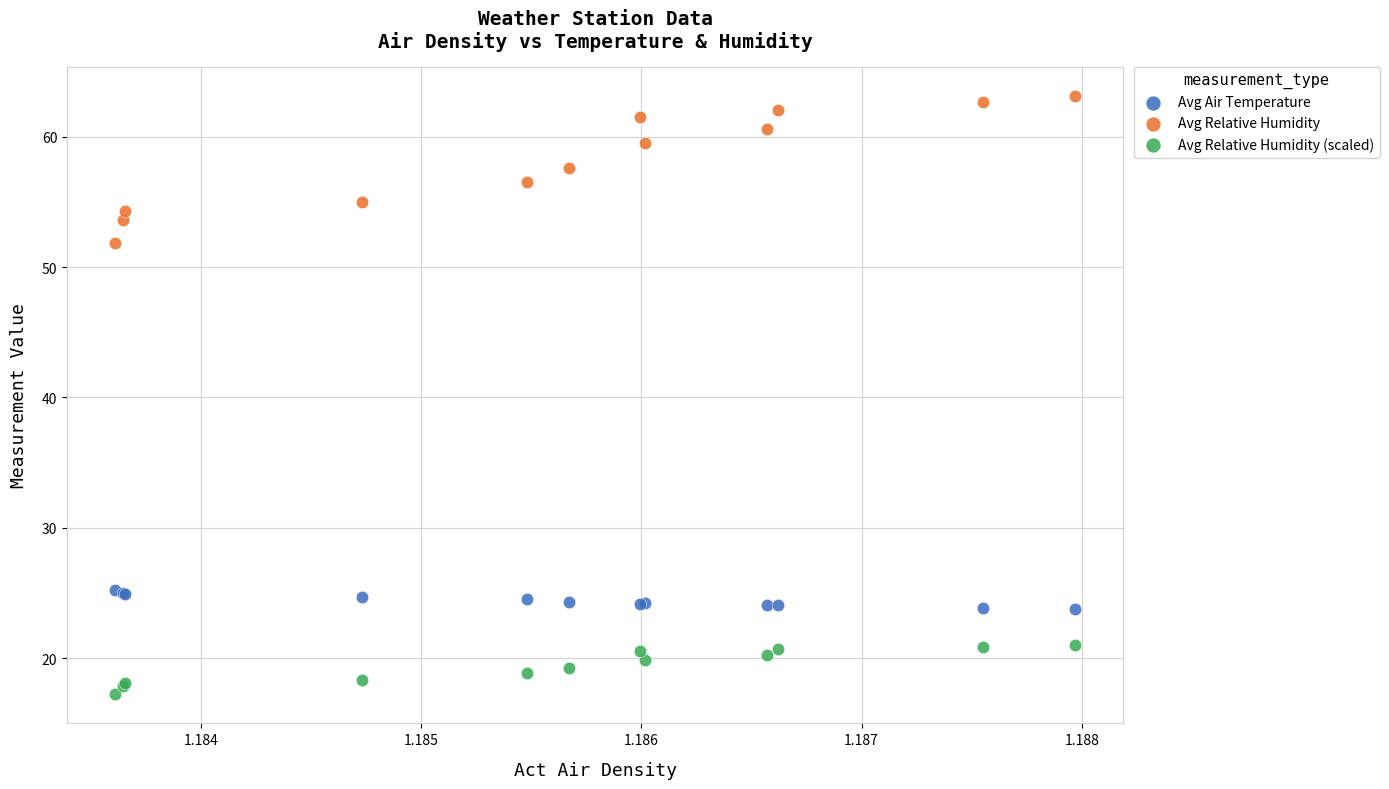

Which series has the widest spread of Y values?

Avg Relative Humidity